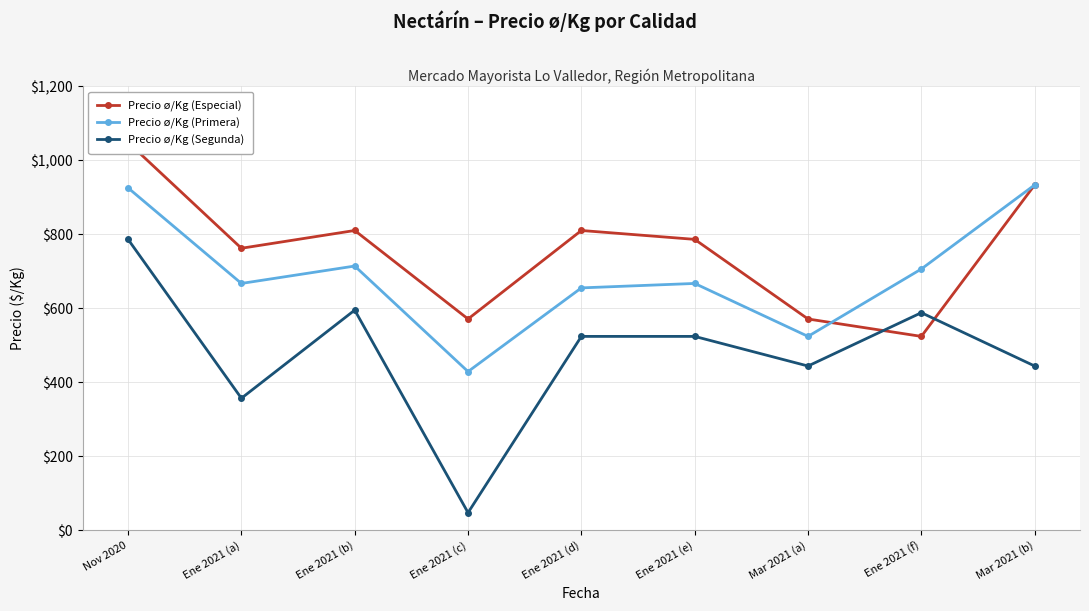

What is the sum of all Precio ø/Kg (Especial) values?

6815